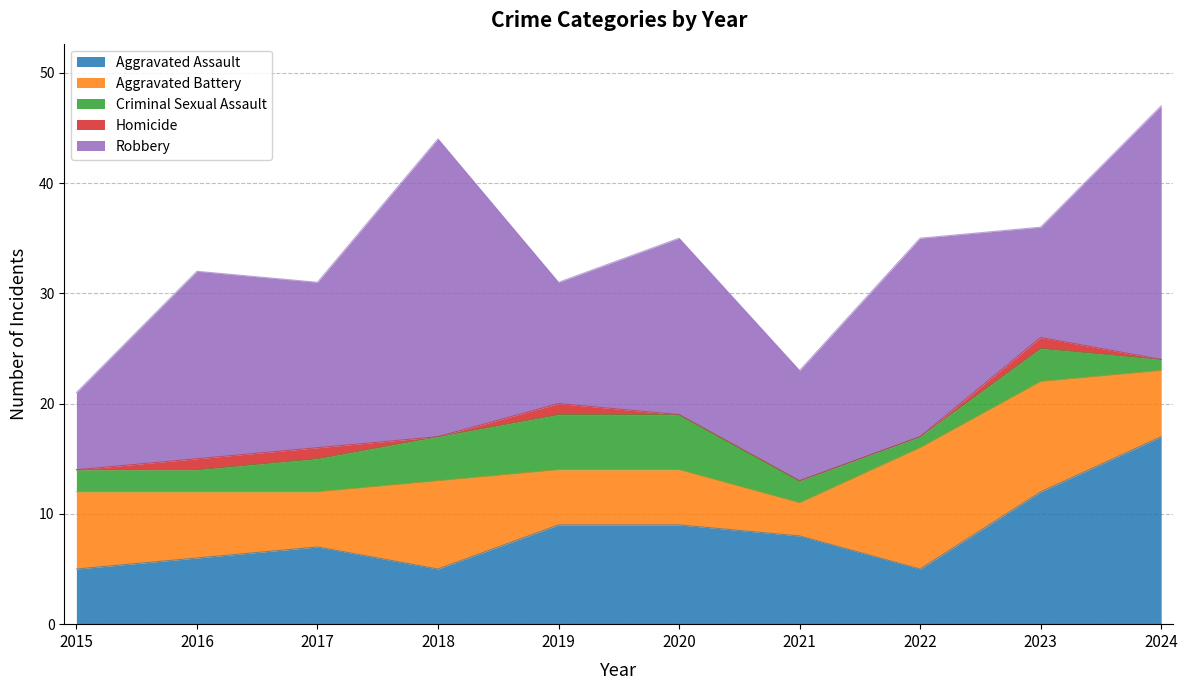

Read the Robbery value at 2016.

17